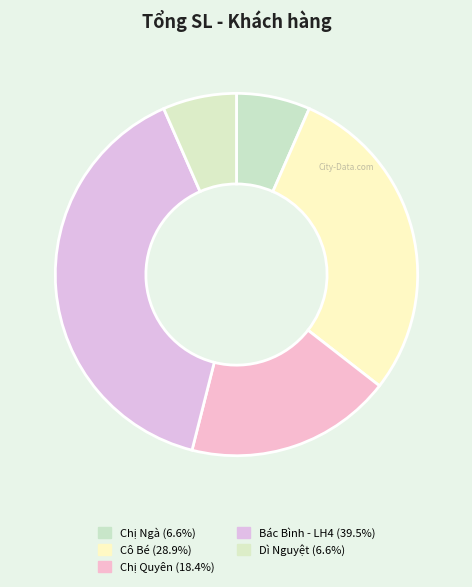

The Bác Bình - LH4 slice represents 31% of the pie. True or false?

False